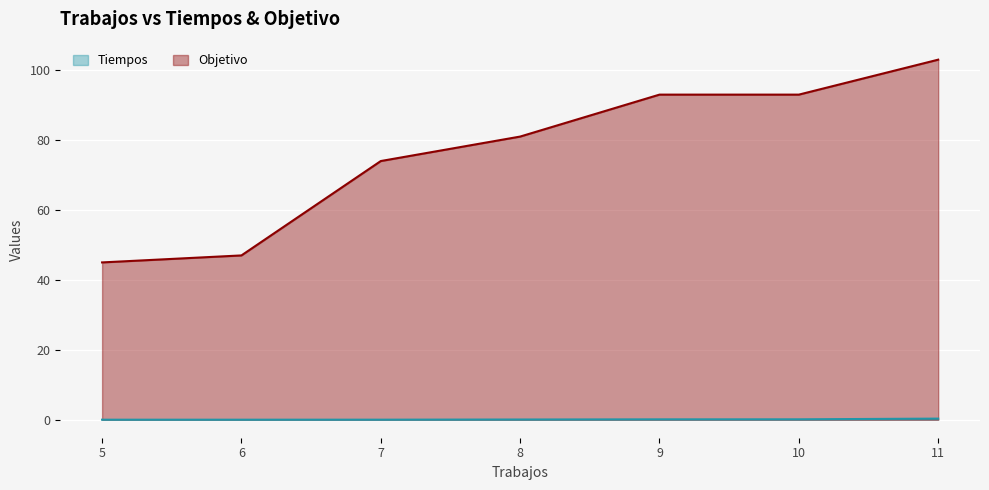

What is the difference between the maximum and second lowest values in the Objetivo series?

56.0